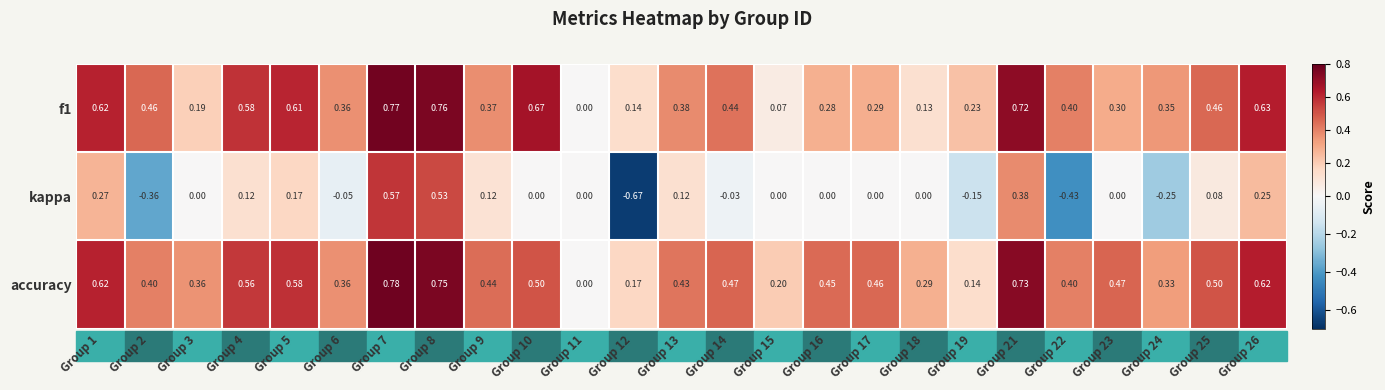

Which series has the widest spread of values?

kappa